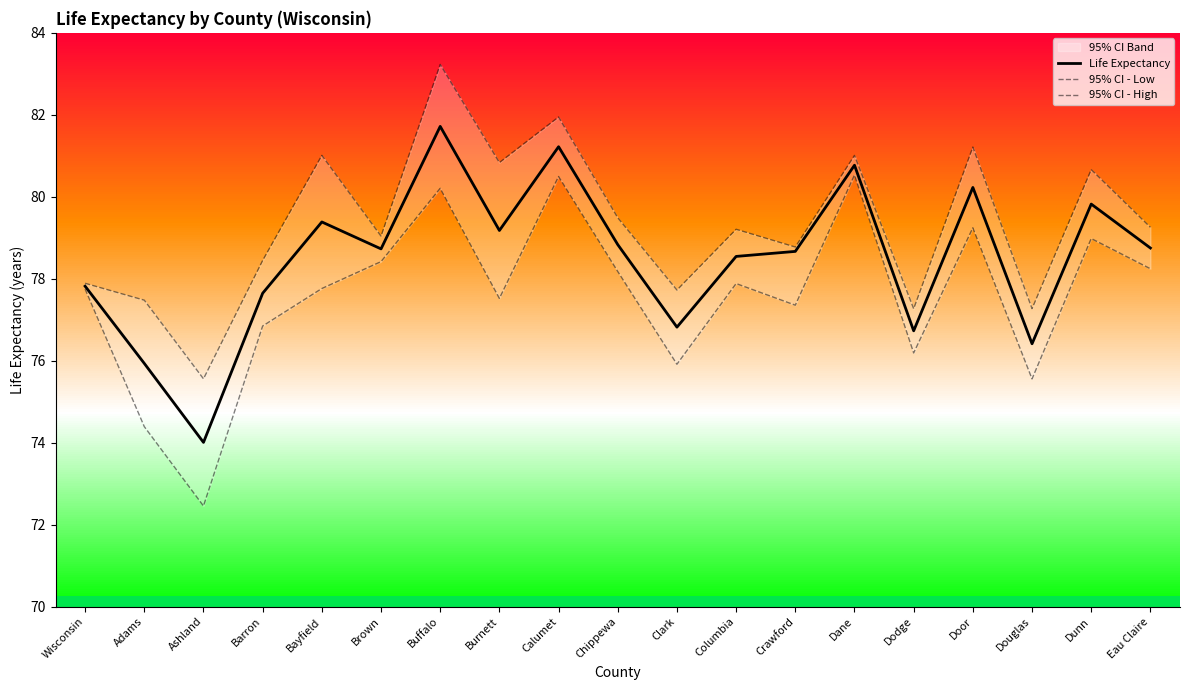

How many data points in 95% CI - High are less than 79?

8